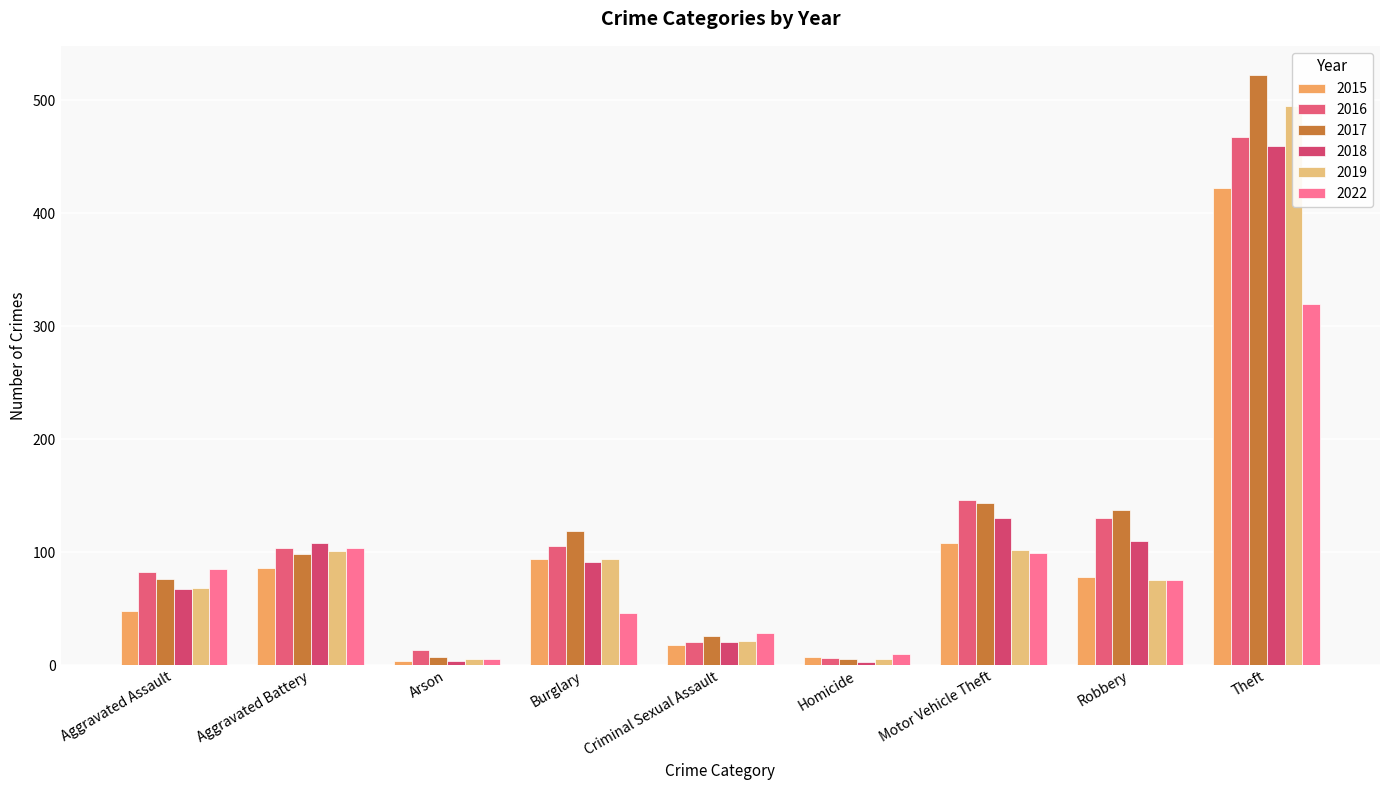

Reading left to right, list all the values displayed in this chart.

2015: 48	86	4	94	18	7	108	78	422
2016: 82	104	13	105	20	6	146	130	467
2017: 76	98	7	119	26	5	143	137	522
2018: 67	108	4	91	20	3	130	110	459
2019: 68	101	5	94	21	5	102	75	495
2022: 85	104	5	46	28	10	99	75	320